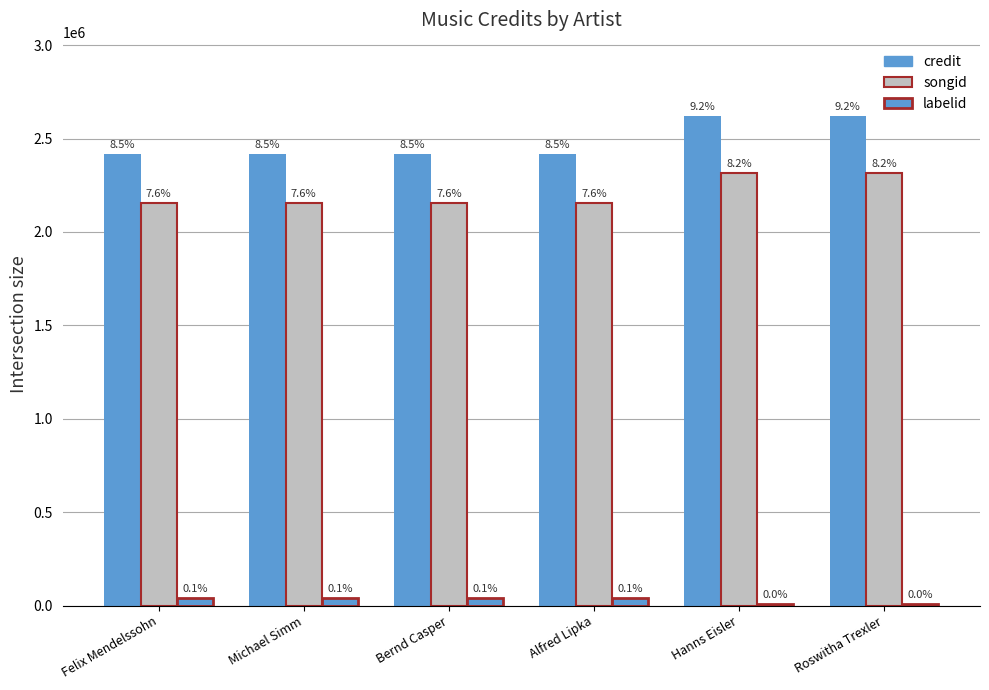

What is the value of the songid bar at the 1st from the left?

2156628